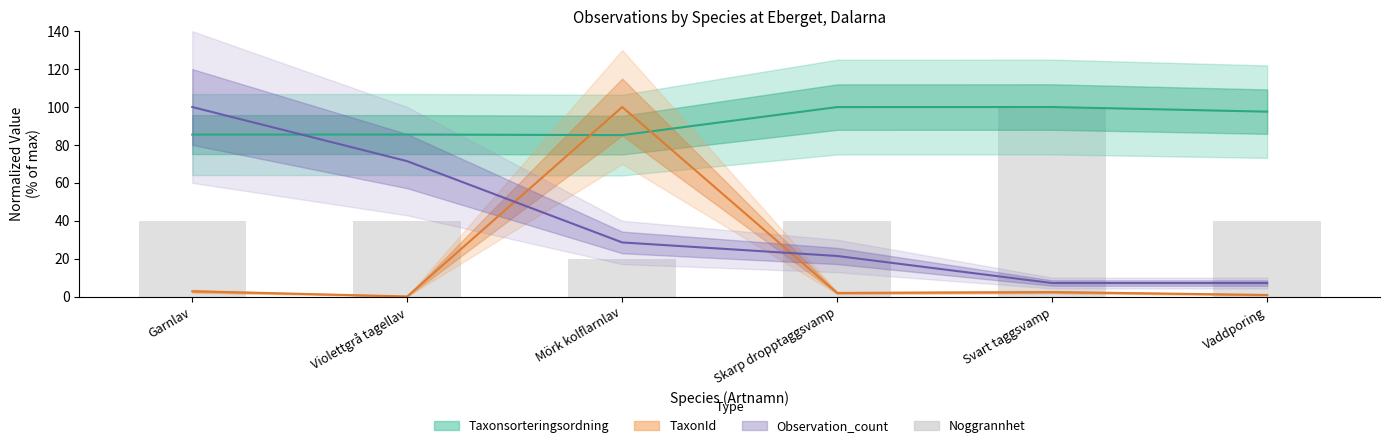

What position from the left is Mörk kolflarnlav?

3